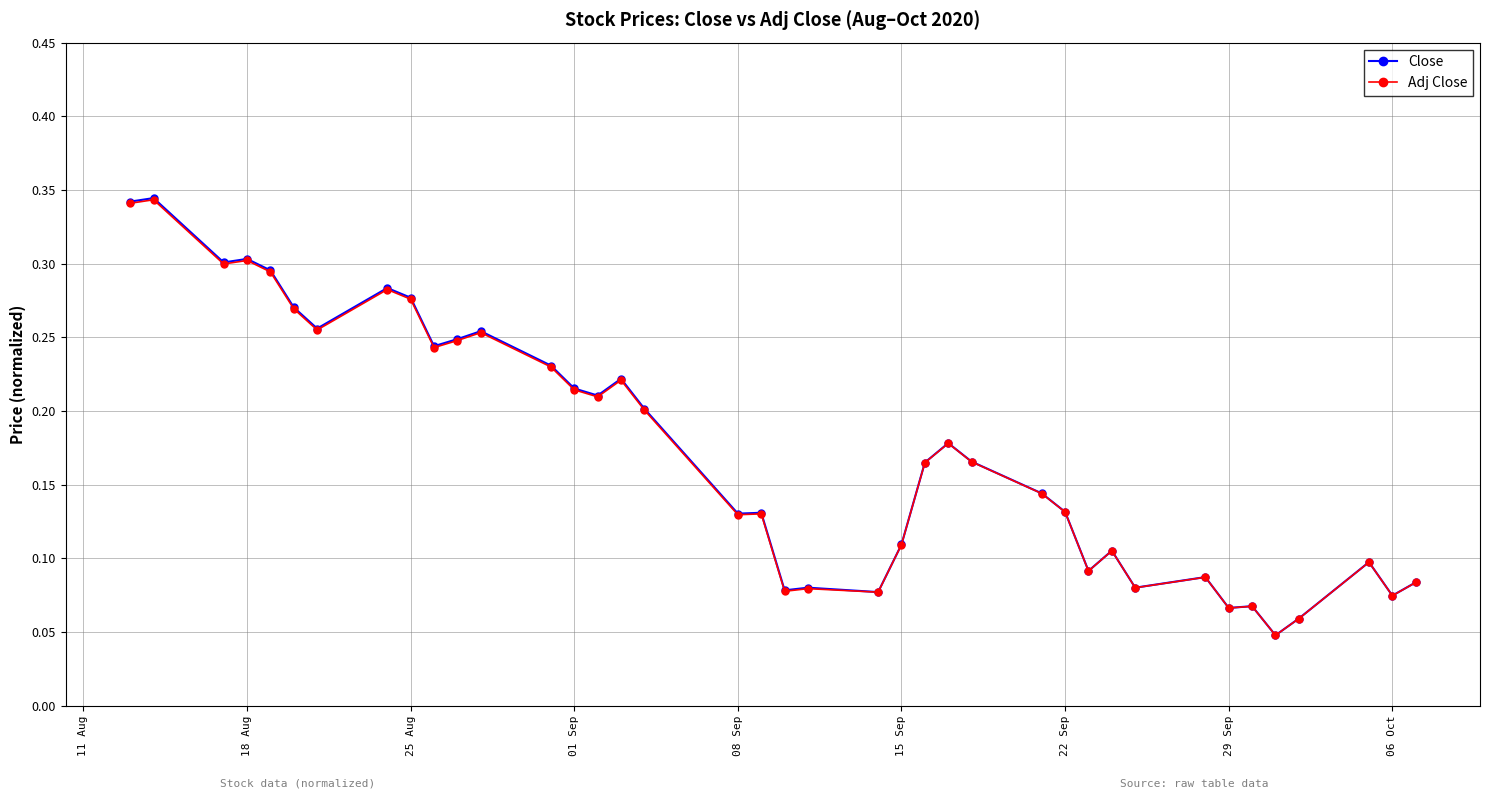

True or false: Adj Close and Close cross at least once.

False